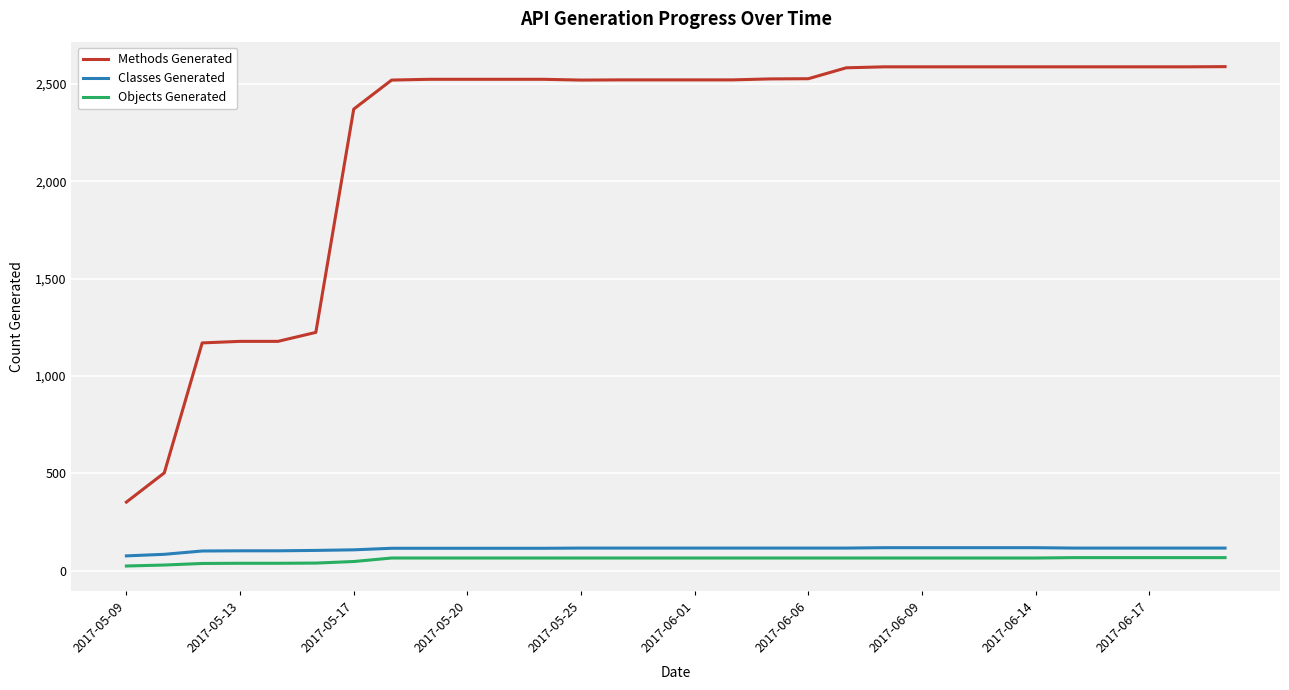

True or false: Classes Generated and Methods Generated cross at least once.

False